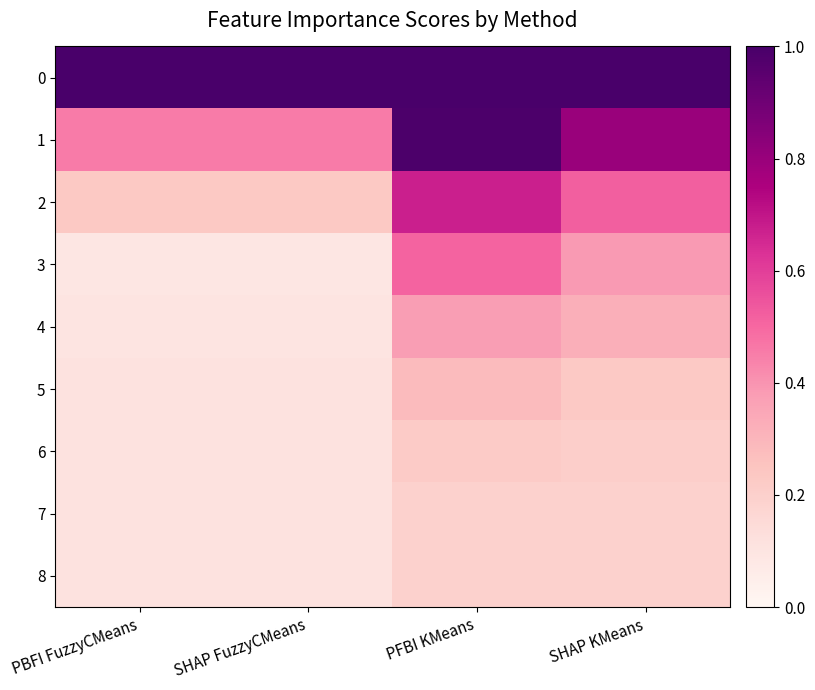

At which category is the sum across all series the highest?

PFBI KMeans